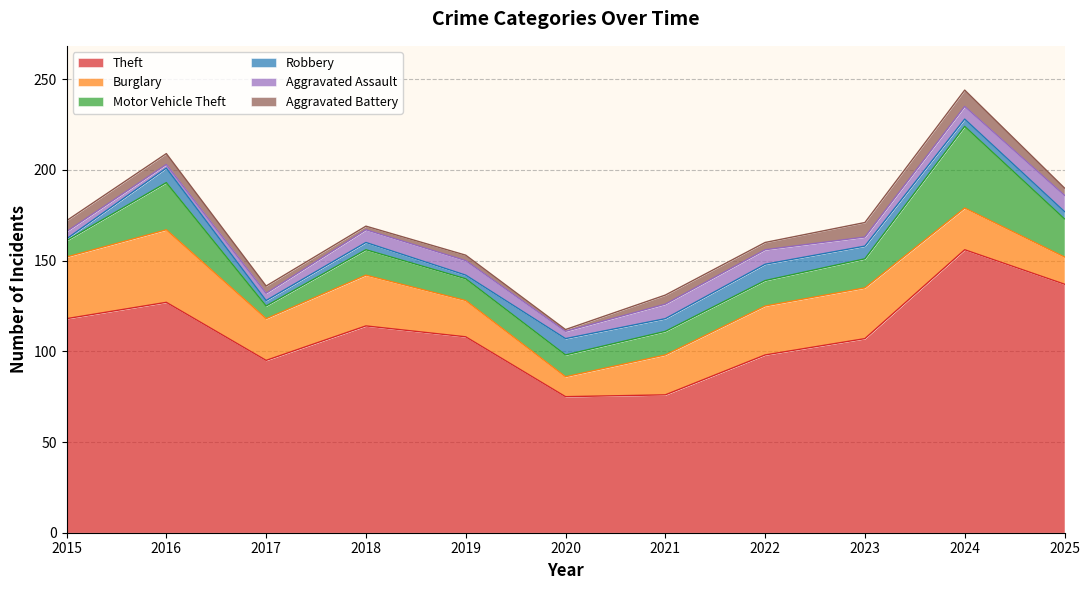

How many values in the Motor Vehicle Theft series exceed 14?

4